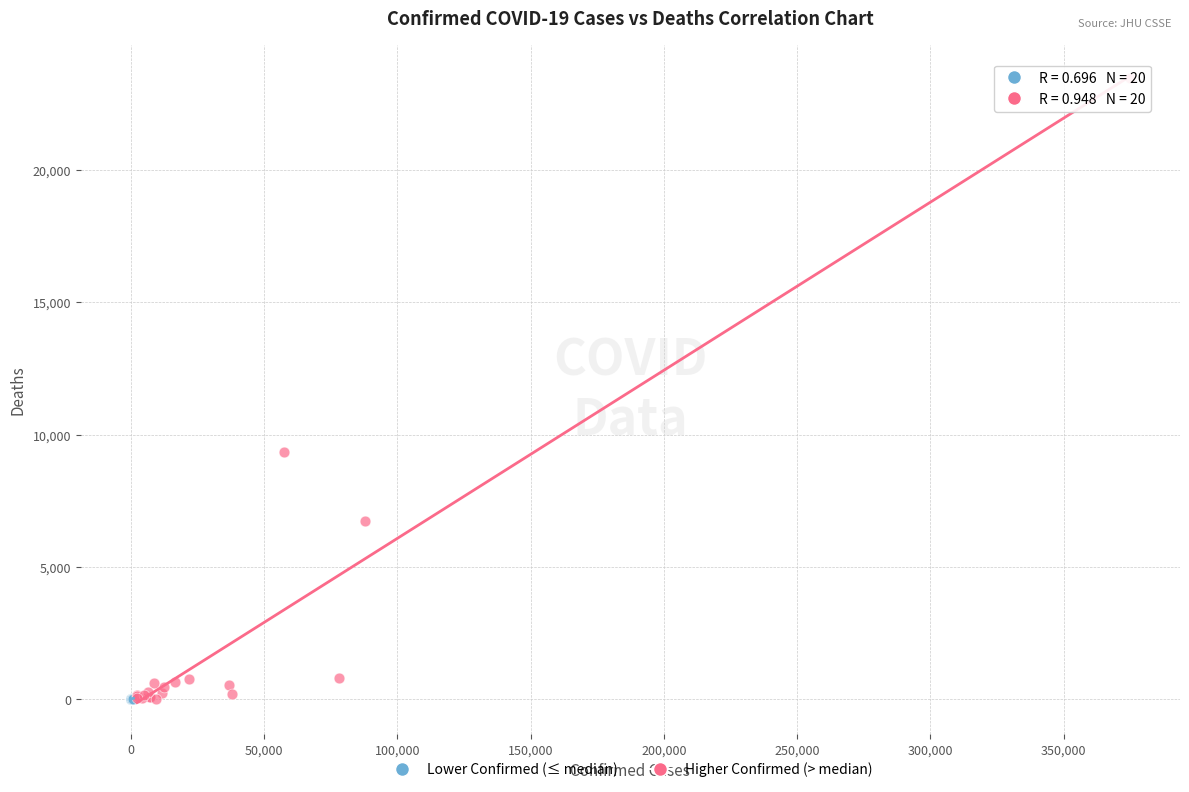

Which series has the widest spread of Y values?

Higher Confirmed (> median)